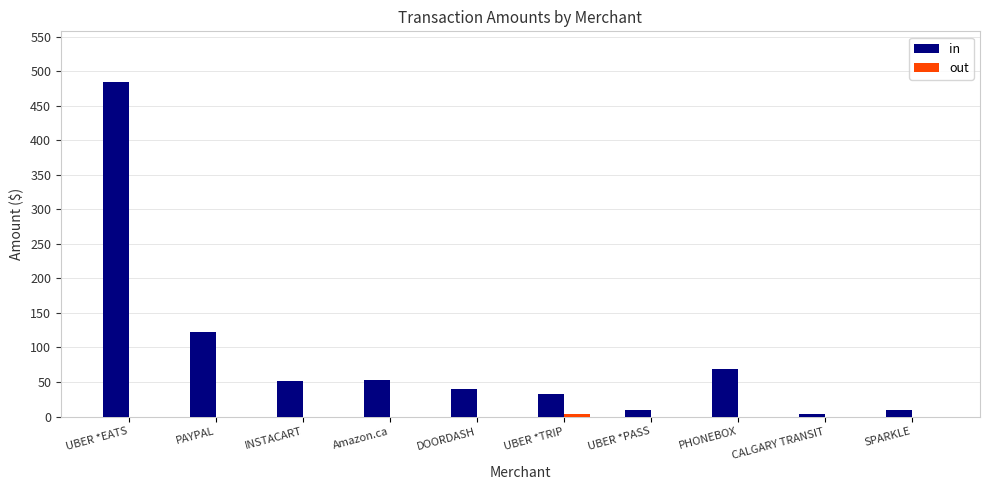

Which series changed the most between PAYPAL and UBER *PASS?

in